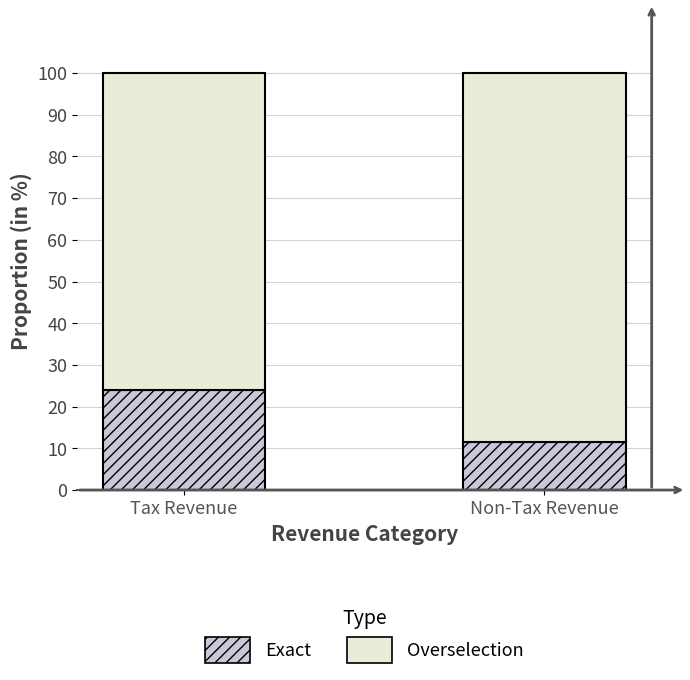

What is the minimum value for Exact?

11.6